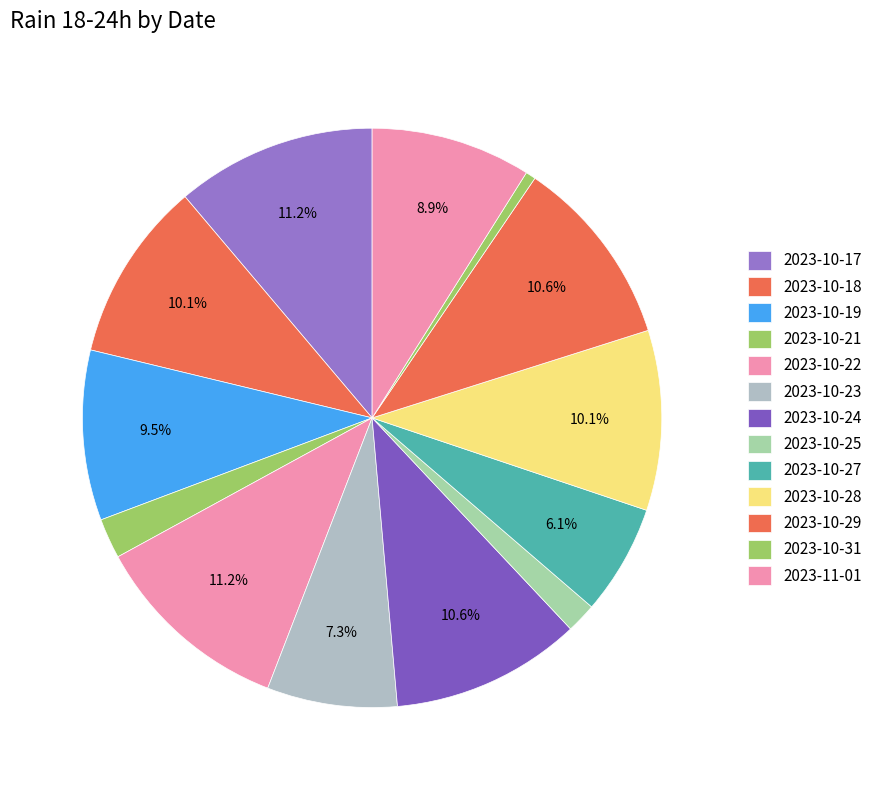

To the nearest percent, what is the difference between the largest and smallest slice percentages?

11%